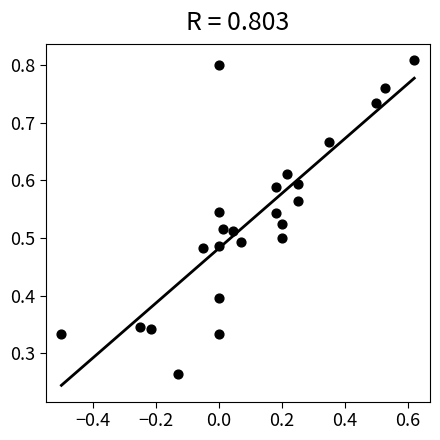

What is the range of X values (max minus min)?

1.1